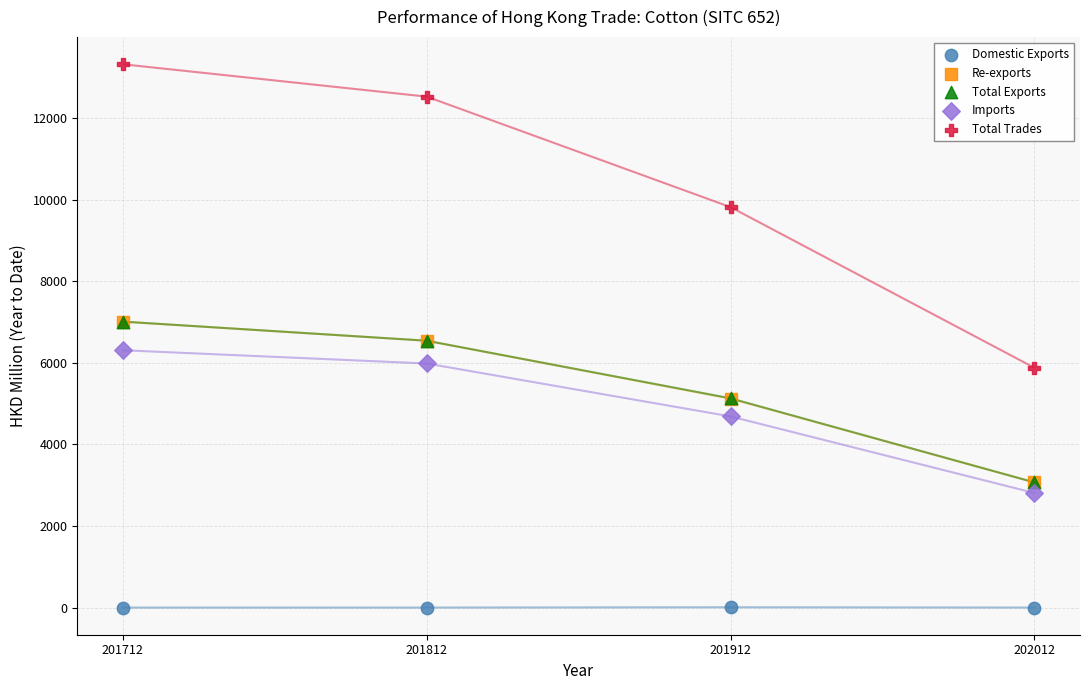

Which series has the widest spread of Y values?

Total Trades